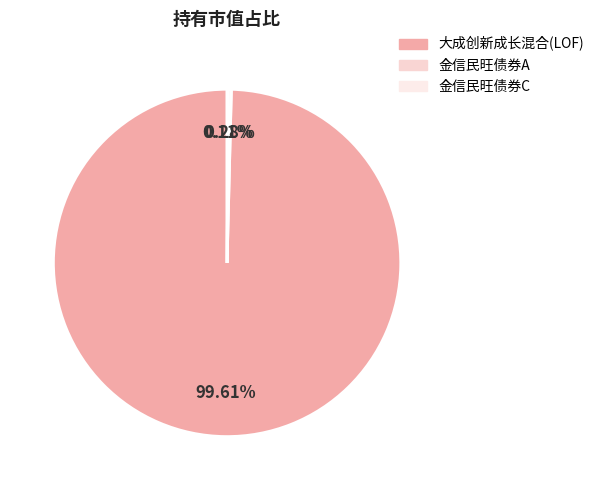

True or false: 金信民旺债券C accounts for 1% of the total.

False